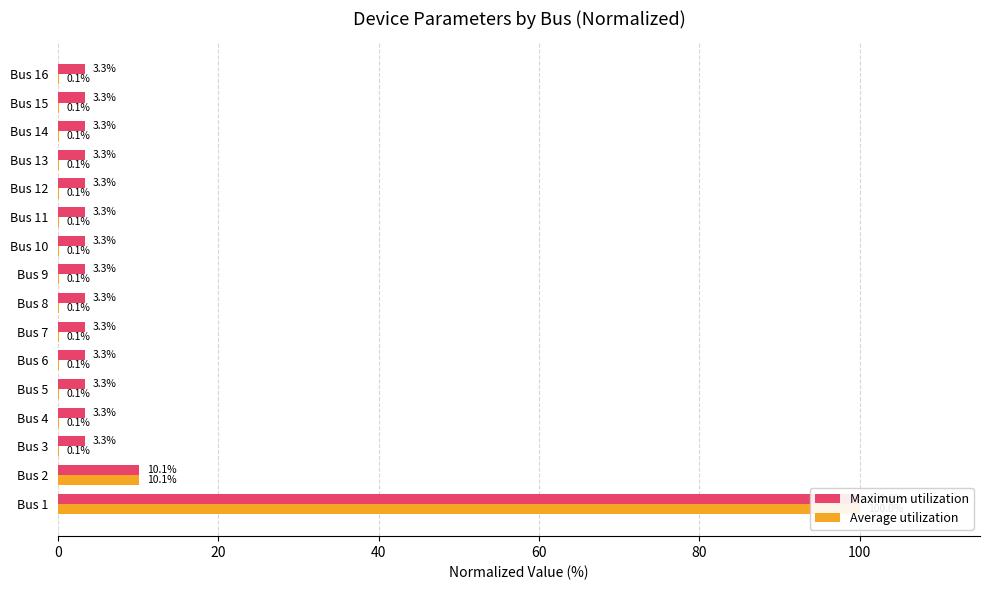

The Average utilization series shows 0.1 at Bus 8. True or false?

True